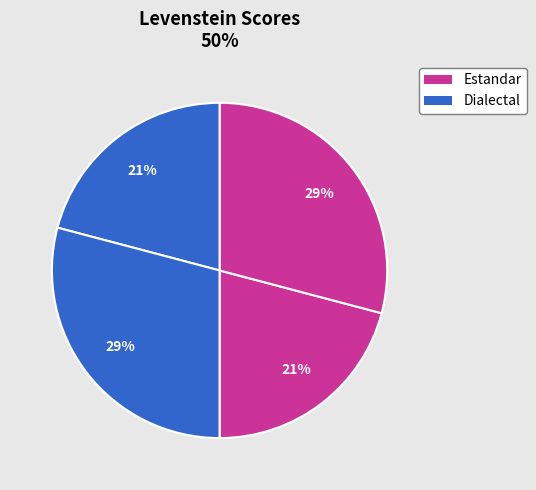

Which category has the smallest portion of the pie?

Estandar